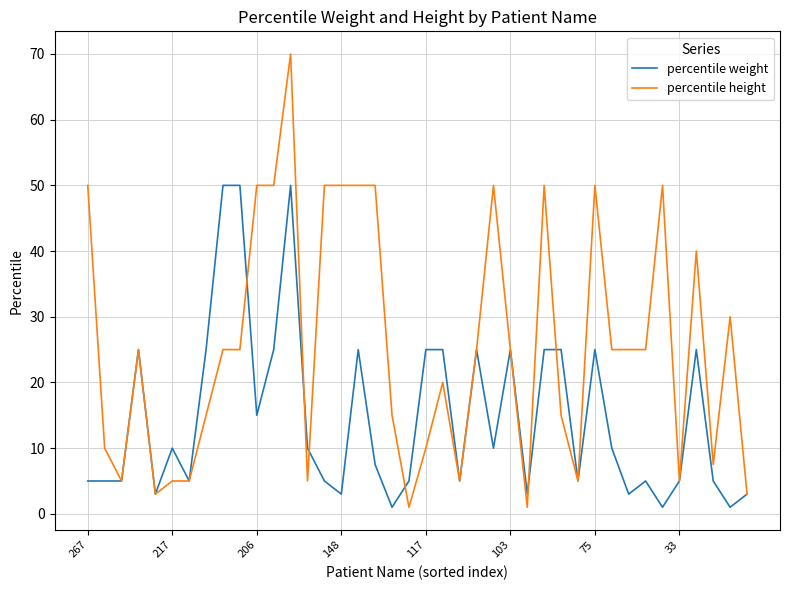

Which series has the largest range (max minus min)?

percentile height